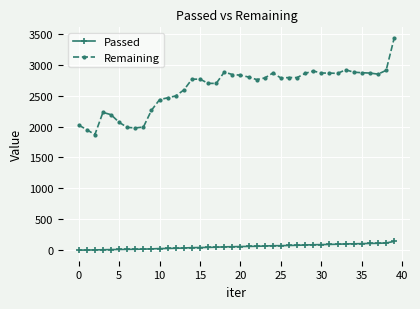

Is this an area chart (filled region under the line)?

No